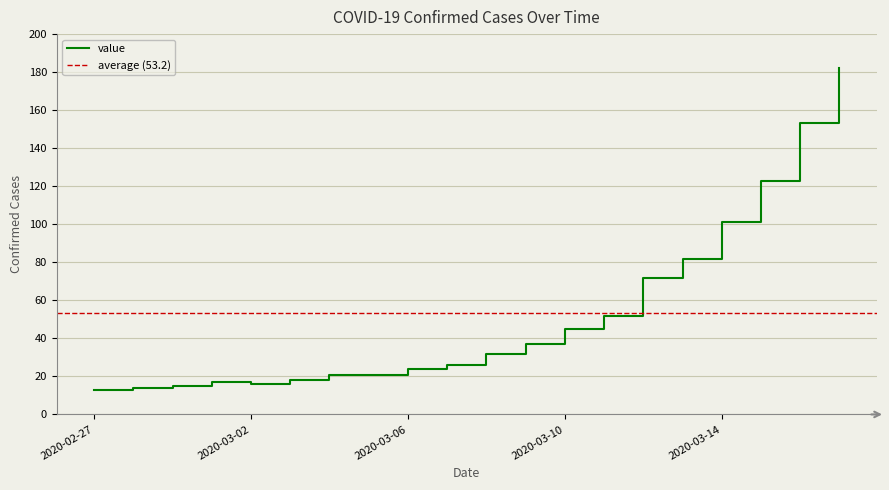

Reading right to left, what are all the values shown in this chart?

182	153	123	101	82	72	52	45	37	32	26	24	21	21	18	16	17	15	14	13